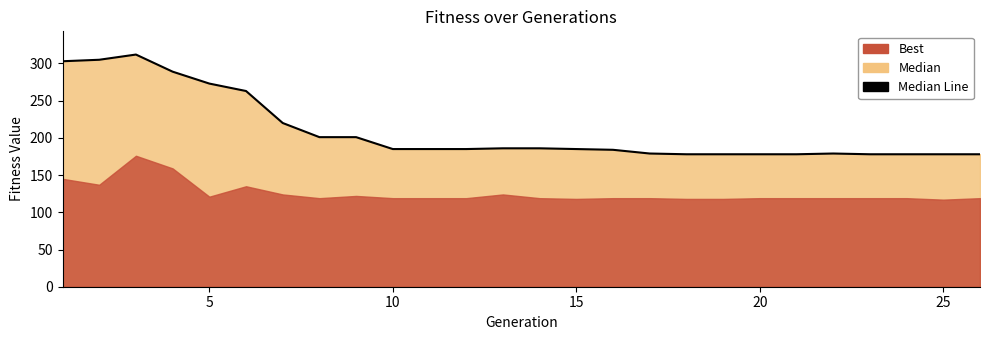

The value at 21 is 179. True or false?

True